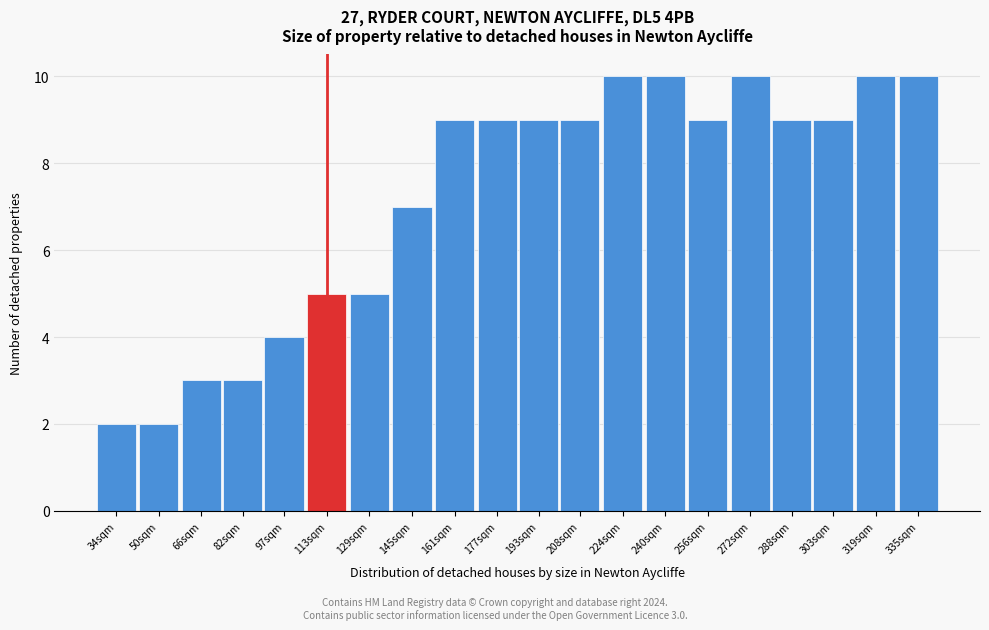

Reading left to right, transcribe all the data shown in this chart.

34sqm=2	50sqm=2	66sqm=3	82sqm=3	97sqm=4	113sqm=5	129sqm=5	145sqm=7	161sqm=9	177sqm=9	193sqm=9	208sqm=9	224sqm=10	240sqm=10	256sqm=9	272sqm=10	288sqm=9	303sqm=9	319sqm=10	335sqm=10